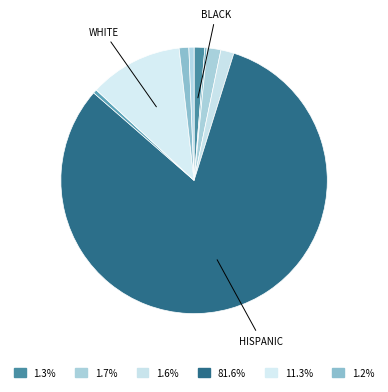

Which slice is the largest?

Hispanic or Latino